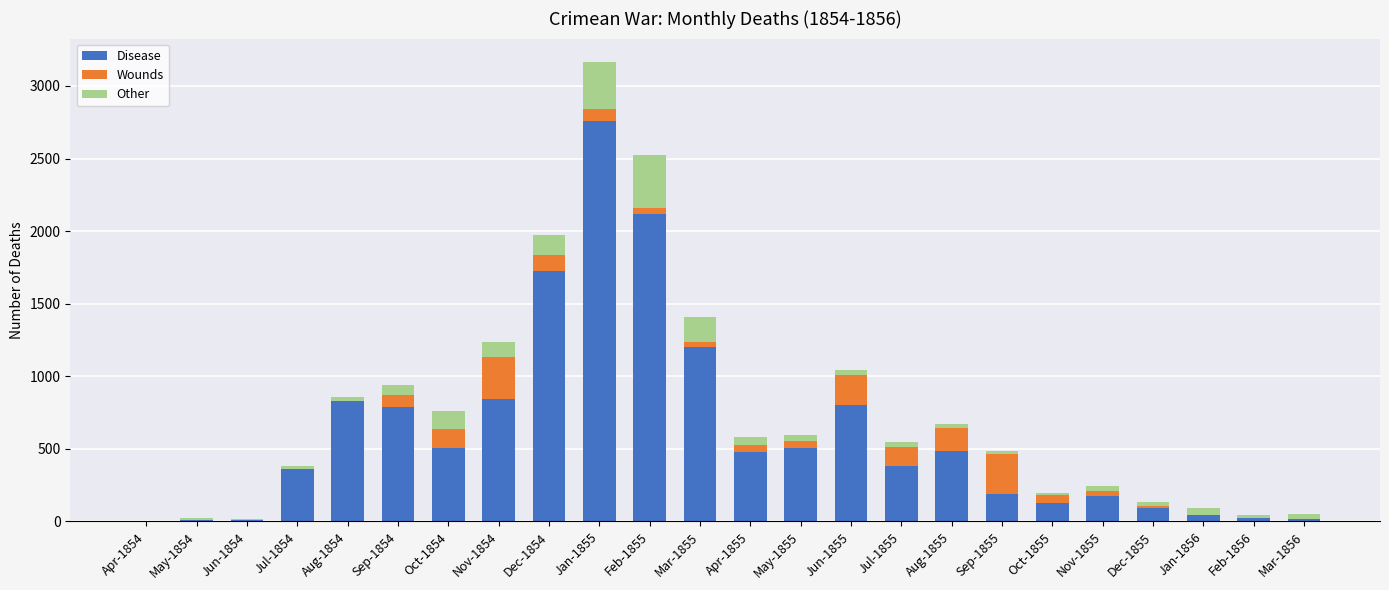

The Disease series shows 2120 at Feb-1855. True or false?

True